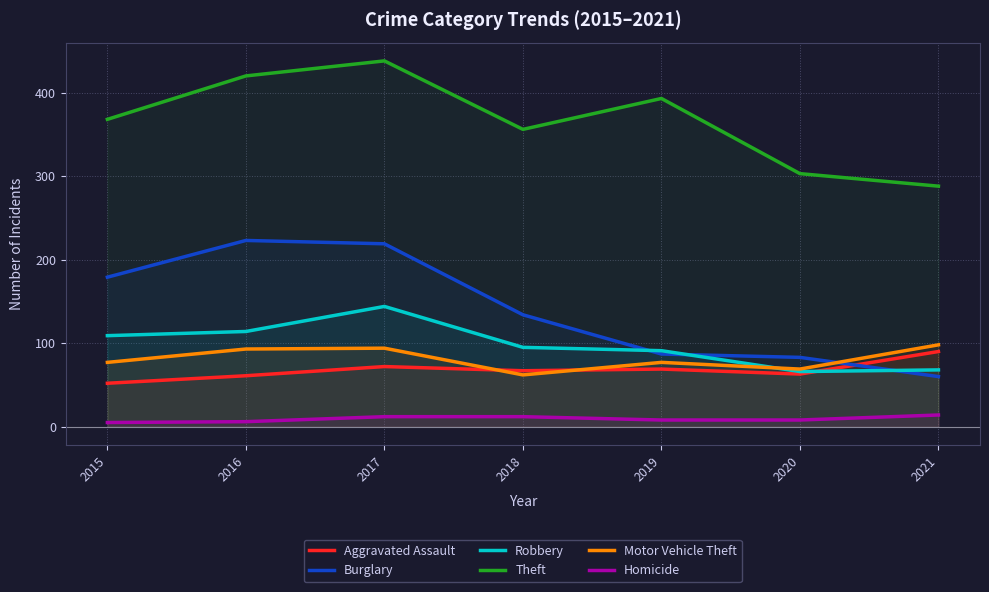

True or false: Burglary has more than 2 points higher than both neighbors.

False